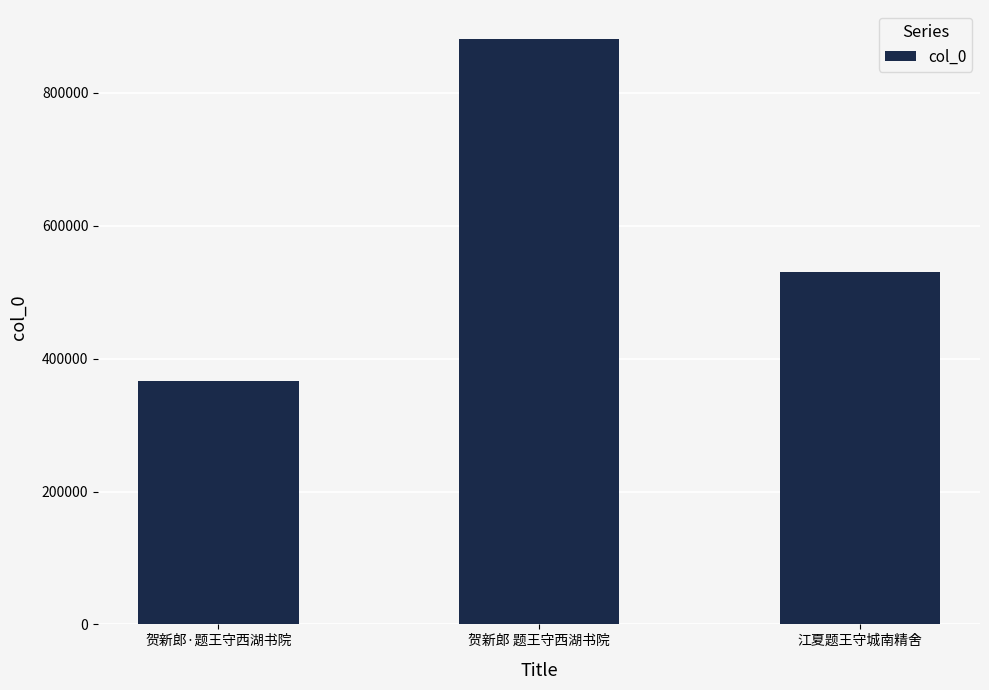

Between 贺新郎 题王守西湖书院 and 江夏题王守城南精舍, which is larger?

贺新郎 题王守西湖书院